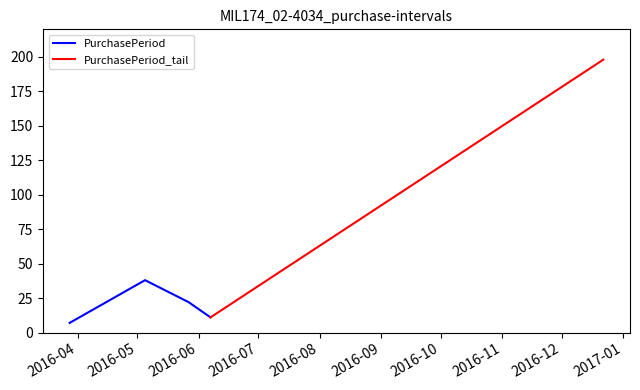

Where is the data nearest to the value 102?

2016-05-05